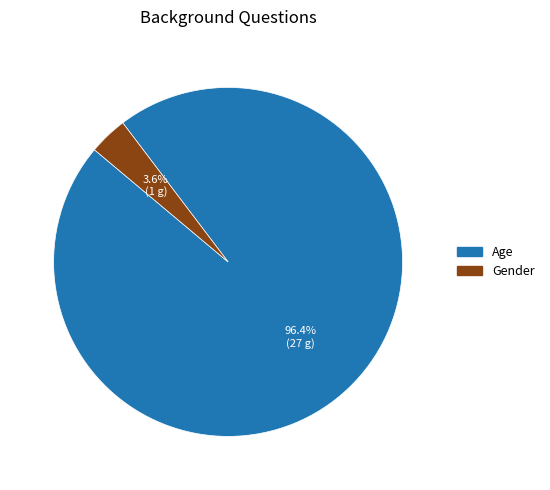

Is the sum of Gender and Age greater than half?

Yes